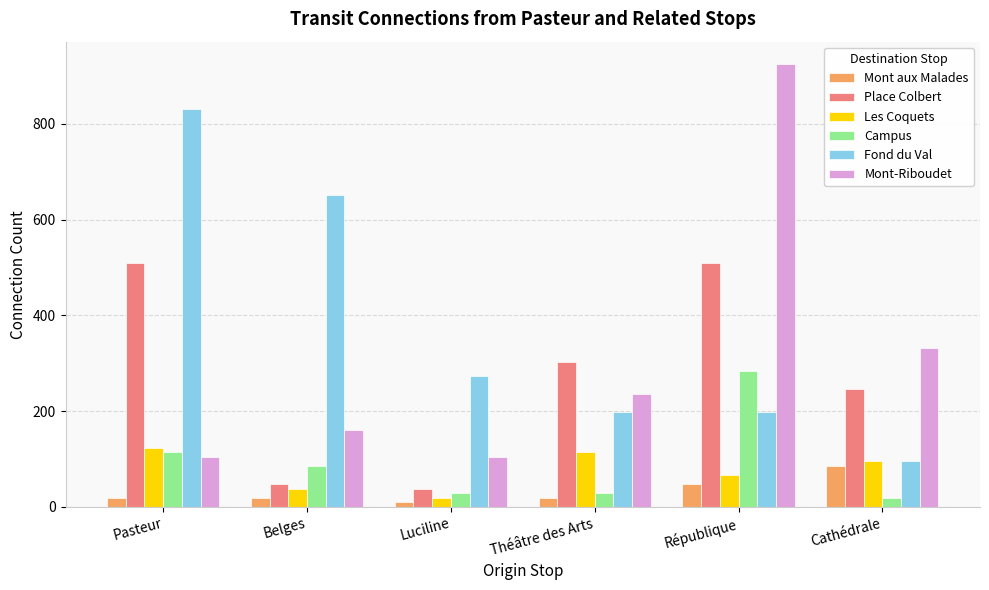

How many data points in Mont aux Malades are less than 19?

1